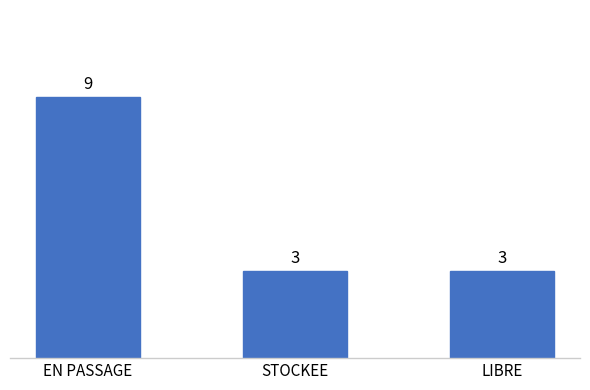

The value at LIBRE is 2. True or false?

False